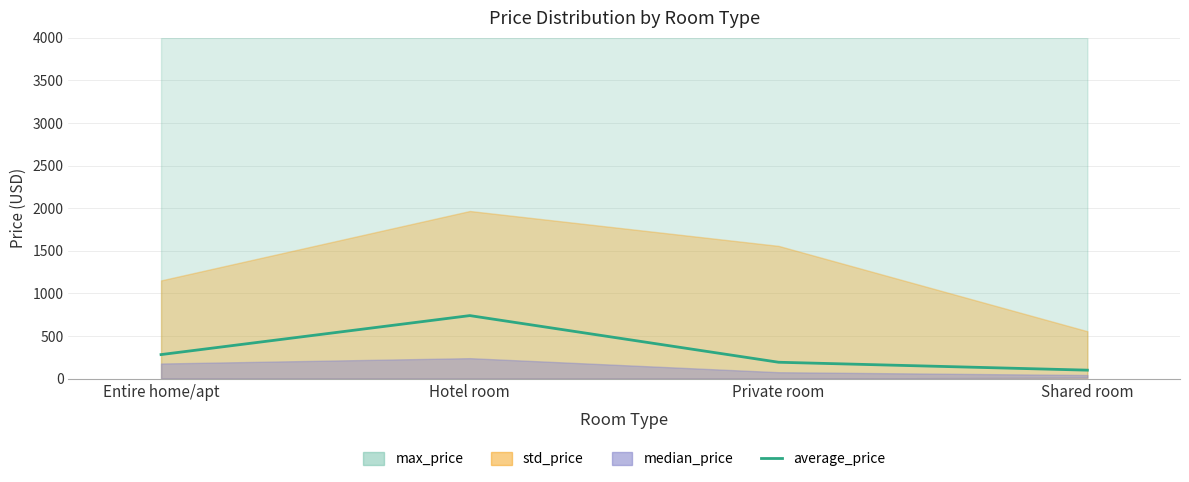

True or false: the data shows 99.2 at Shared room.

True